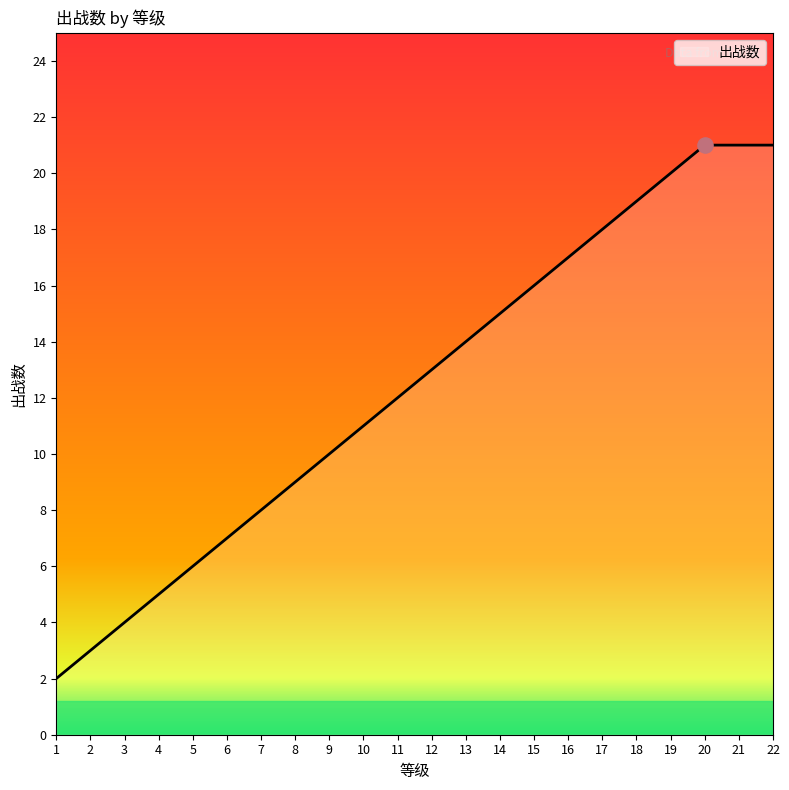

Between 18 and 1, which is larger?

18